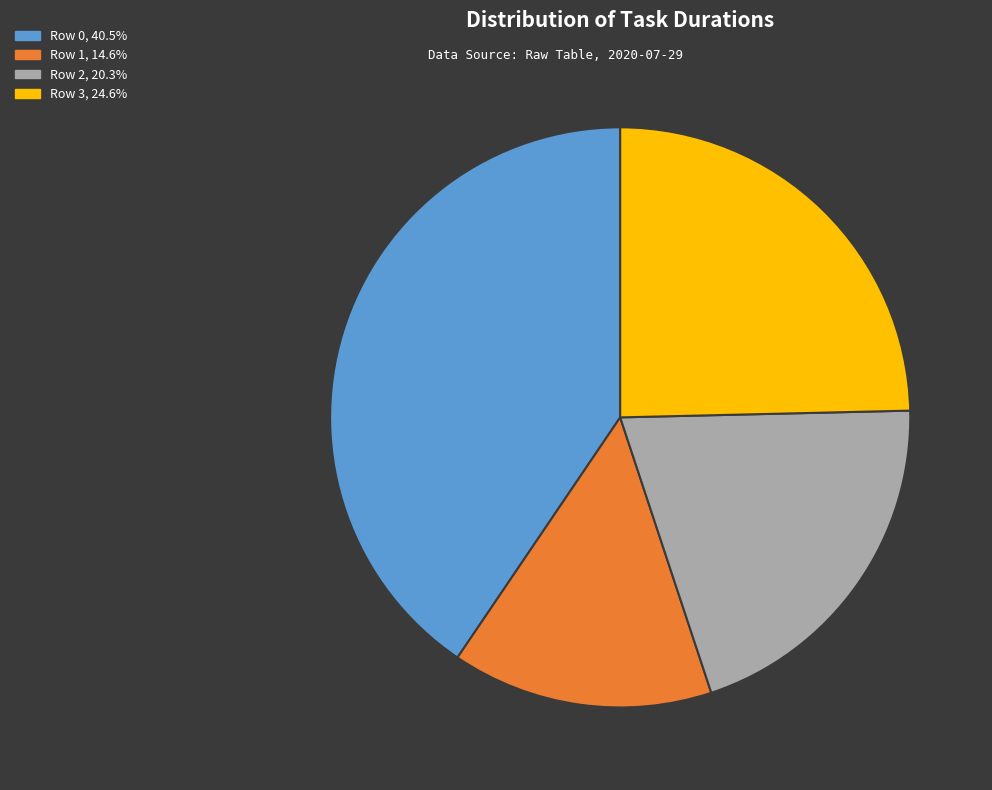

Rank the categories by value from lowest to highest.

Row 1, Row 2, Row 3, Row 0